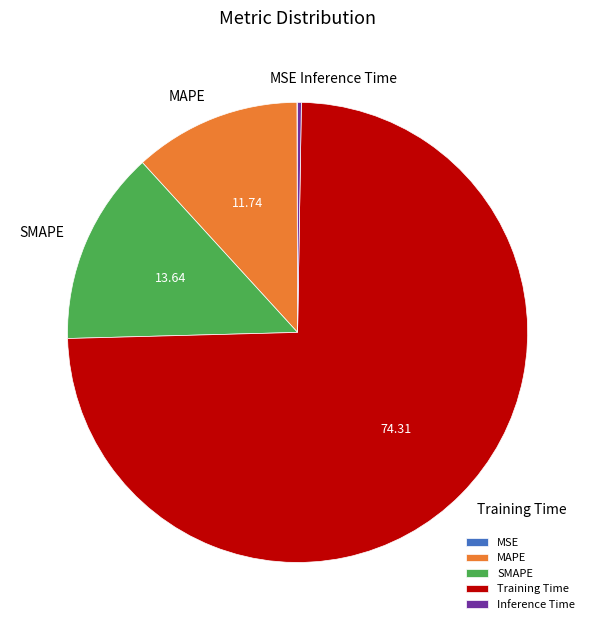

Do Training Time and MAPE together represent more than half of the pie?

Yes